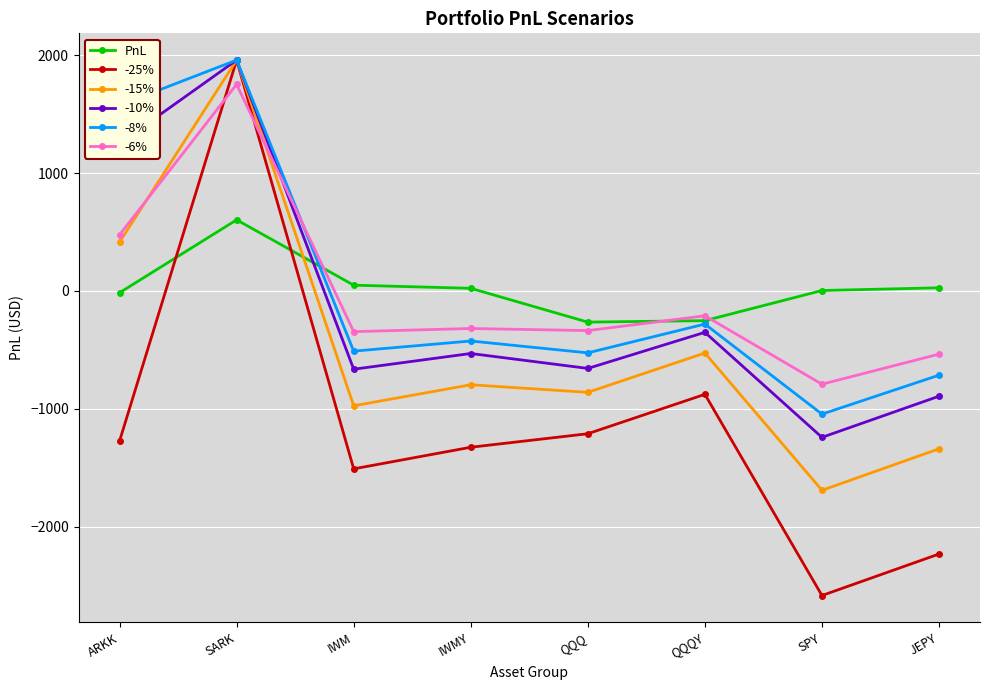

How many values in -15% are above zero?

2